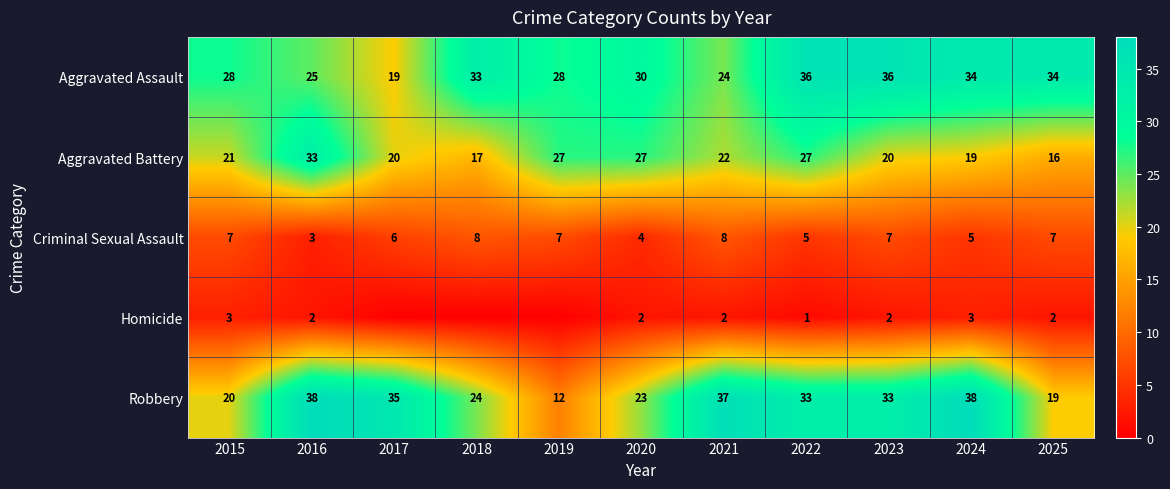

What is the highest value of the Criminal Sexual Assault series?

8